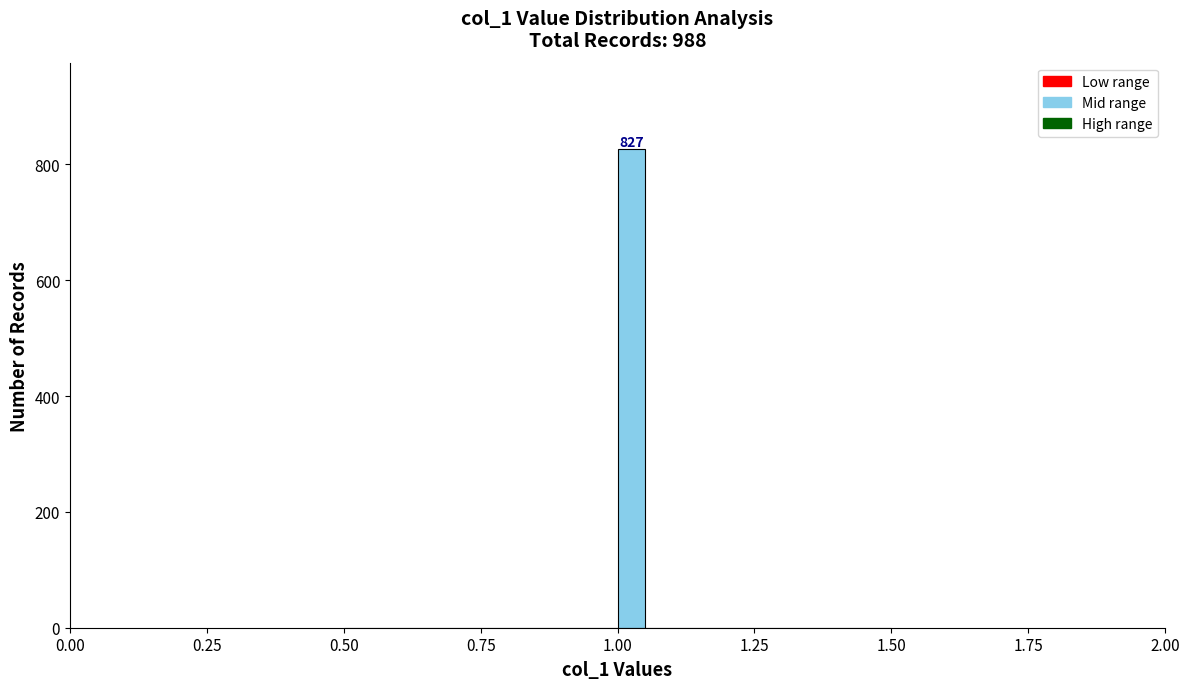

Read against the x-axis, roughly where is the centre of the tallest bar?

1.05